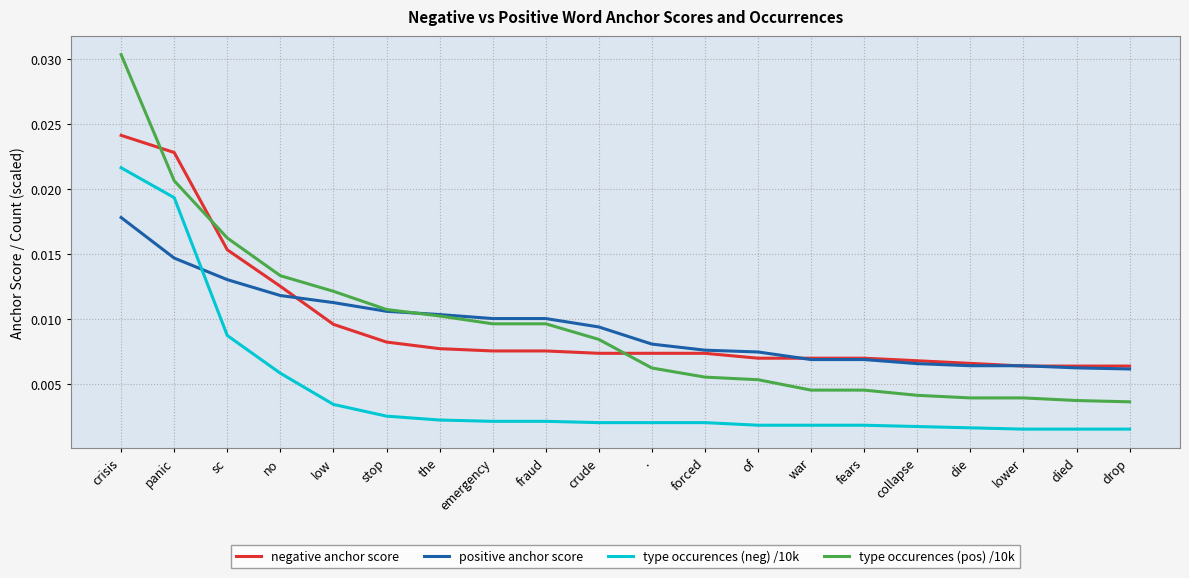

Which category has the highest value in the negative anchor score series?

crisis